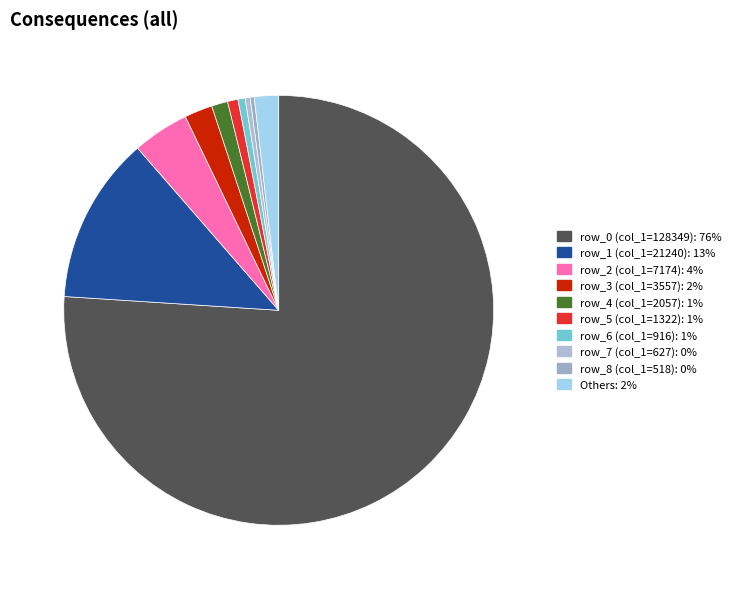

Which category has the biggest portion of the pie?

row_0